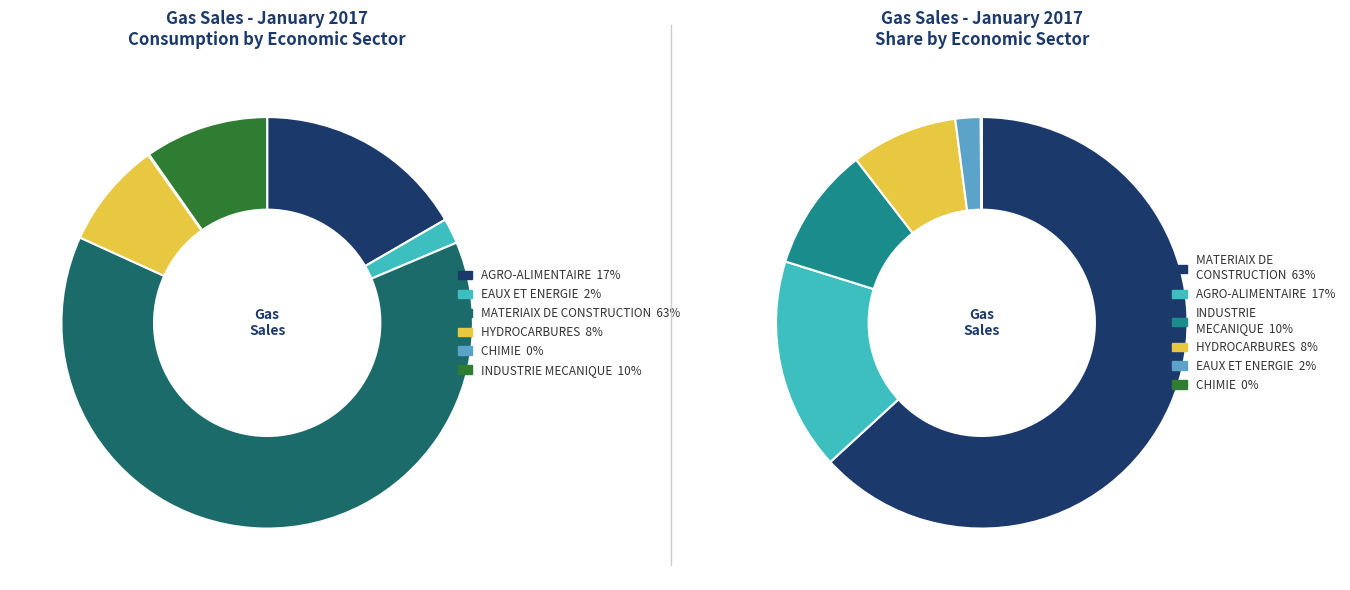

Which has a higher value, AGRO-ALIMENTAIRE or EAUX ET ENERGIE?

AGRO-ALIMENTAIRE